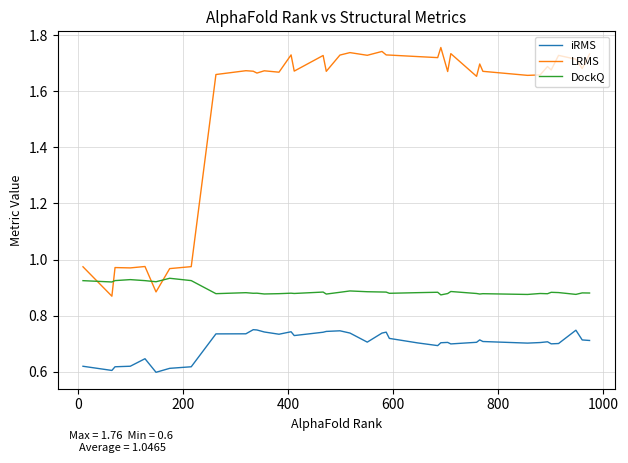

Is this an area chart (filled region under the line)?

No